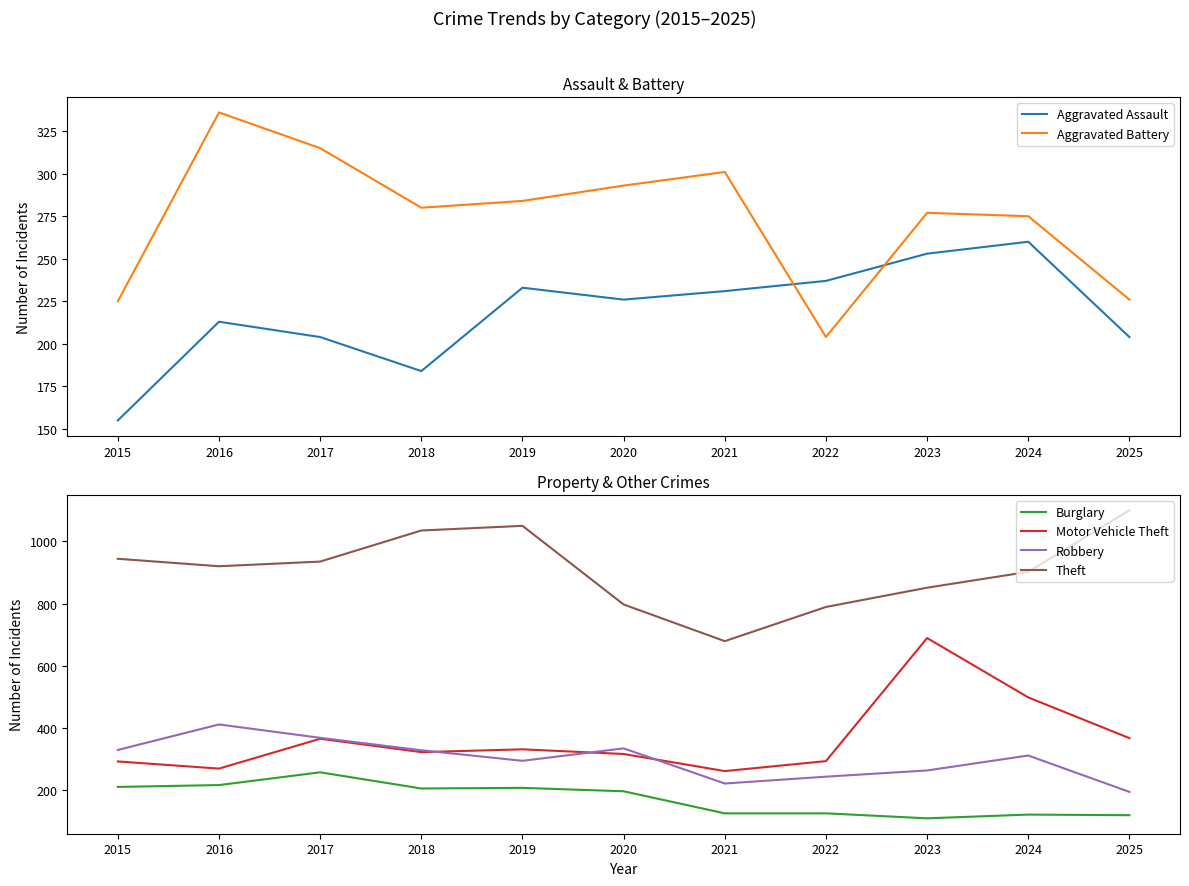

Between 2018 and 2019, which is larger?

2019